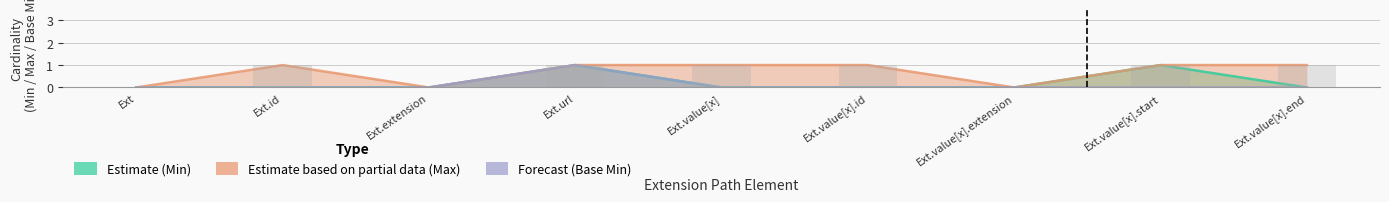

What are all the series names shown in the legend?

Estimate (Min), Estimate based on partial data (Max), Forecast (Base Min)